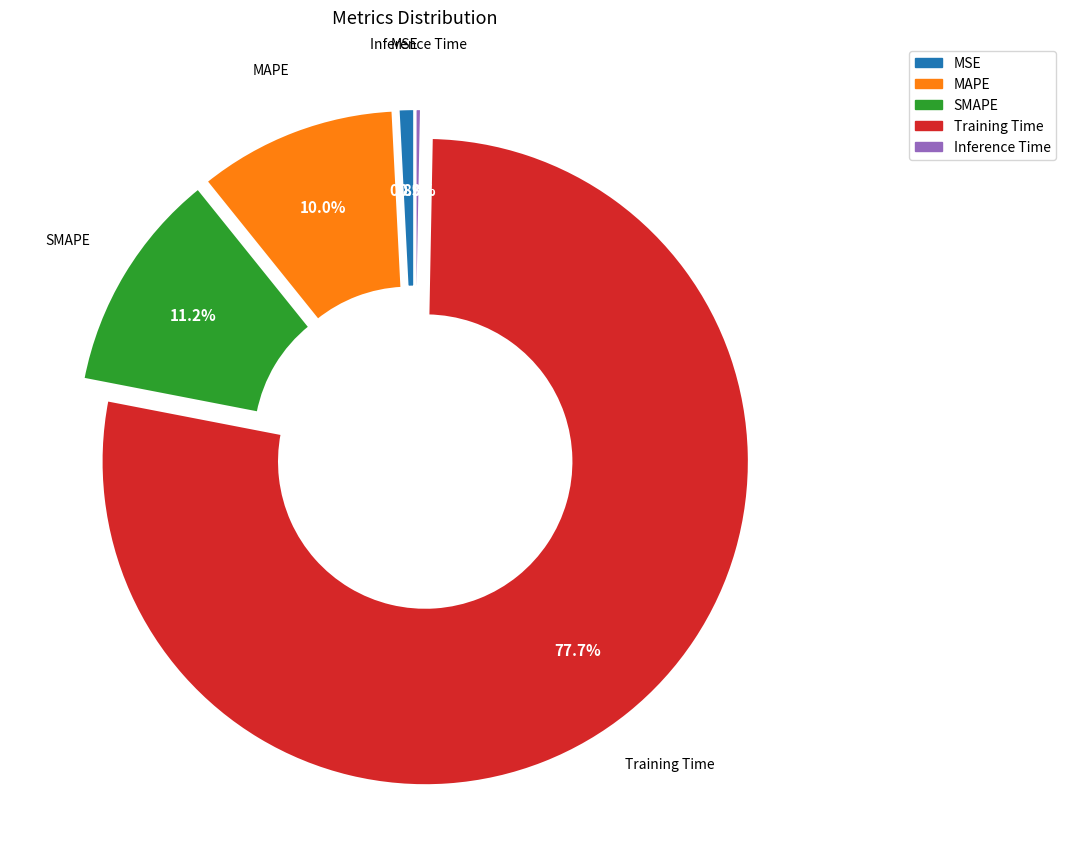

True or false: MAPE accounts for 10% of the total.

True